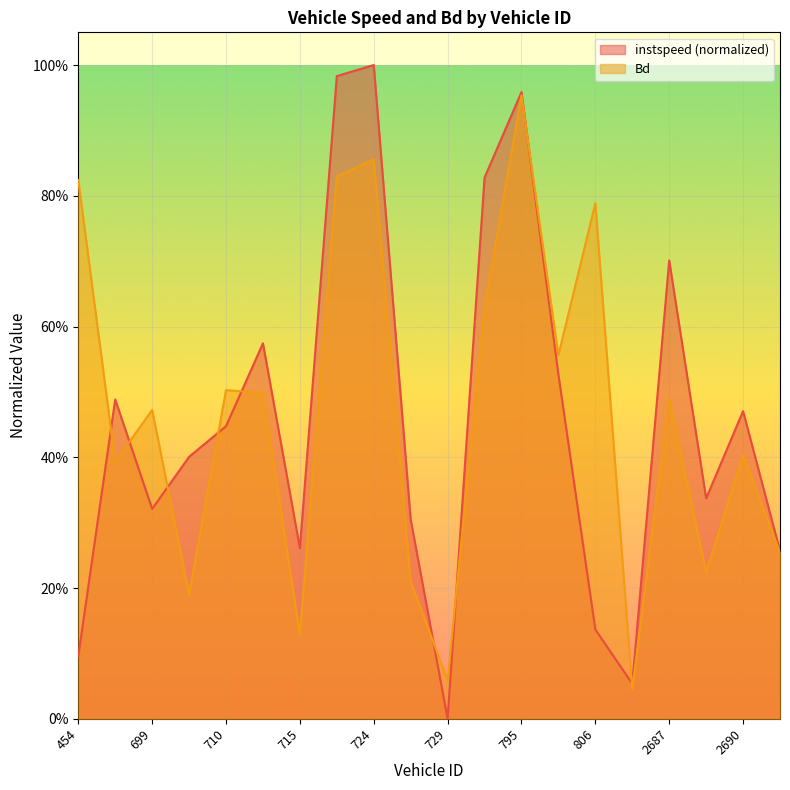

What is the average value of the Bd series?

0.5